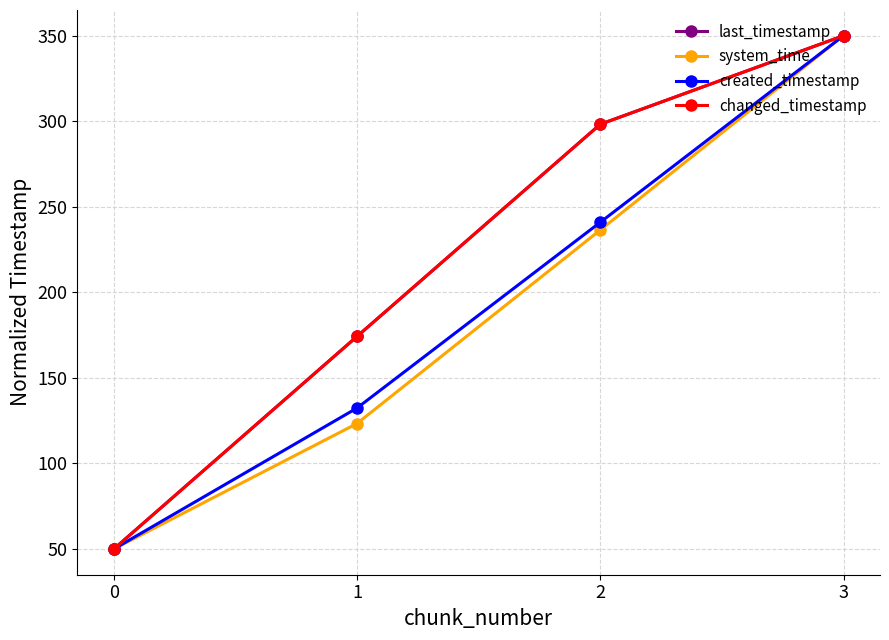

Does the chart have visible grid lines?

Yes